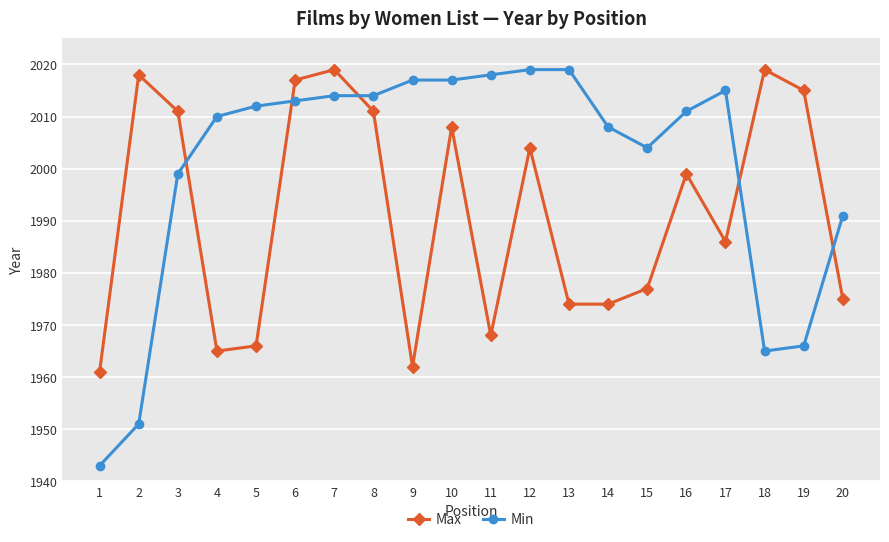

Is the value of Max at 7 greater than the value of Min at 9?

Yes